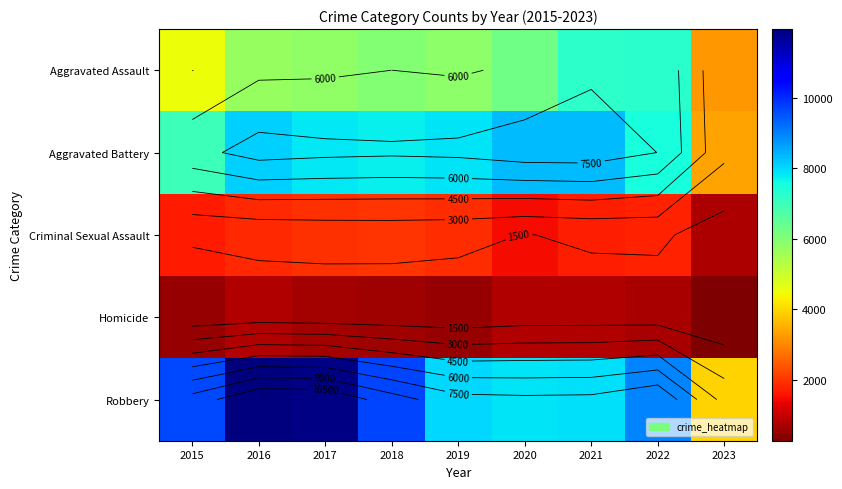

What is the difference between the maximum and minimum values in the Aggravated Battery series?

5009